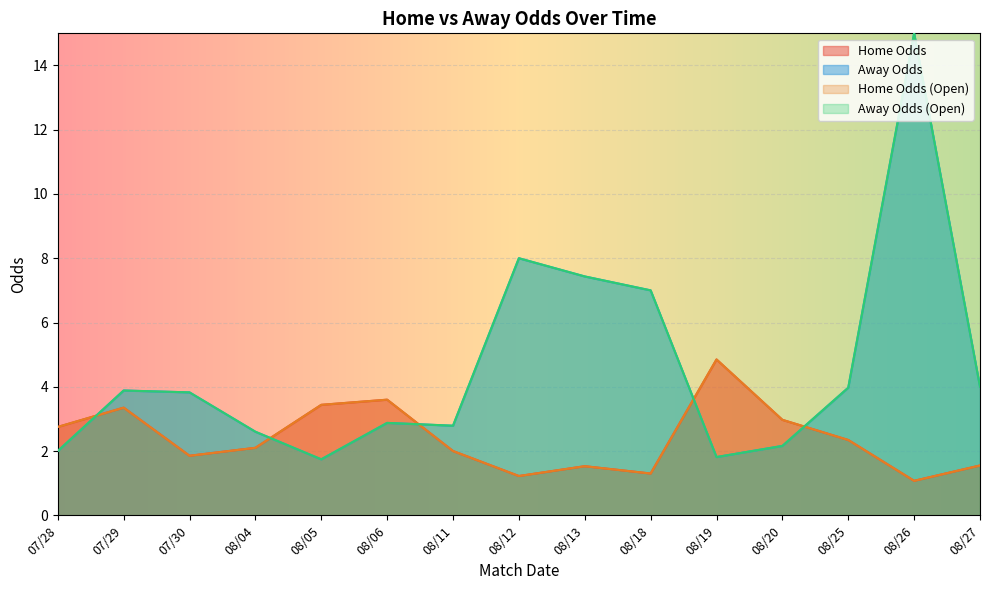

Does the chart display data point markers on the line(s)?

No